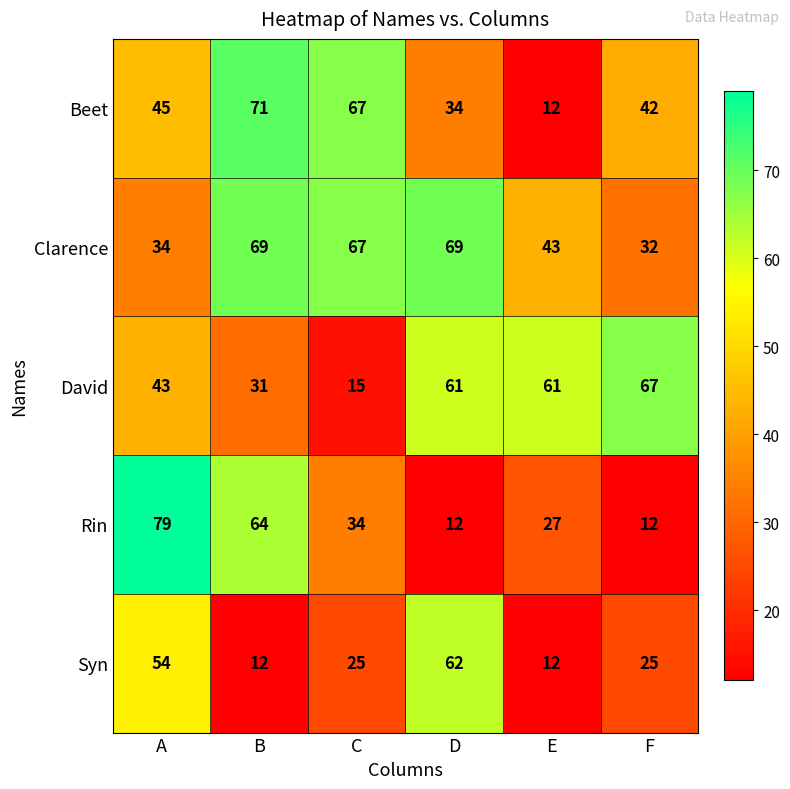

Reading right to left, list all the values displayed in this chart.

Beet: F=42	E=12	D=34	C=67	B=71	A=45
Clarence: F=32	E=43	D=69	C=67	B=69	A=34
David: F=67	E=61	D=61	C=15	B=31	A=43
Rin: F=12	E=27	D=12	C=34	B=64	A=79
Syn: F=25	E=12	D=62	C=25	B=12	A=54